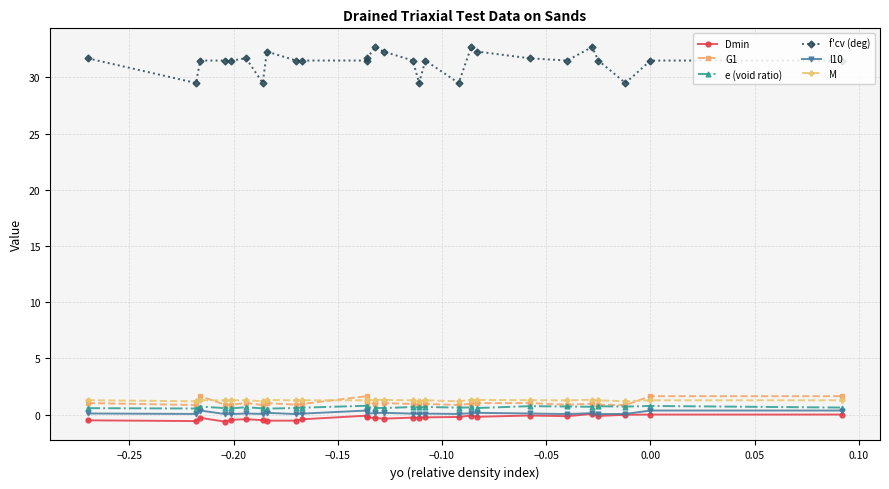

At −0.15, list the series in order from largest to smallest.

f'cv (deg), M, G1, e (void ratio), l10, Dmin